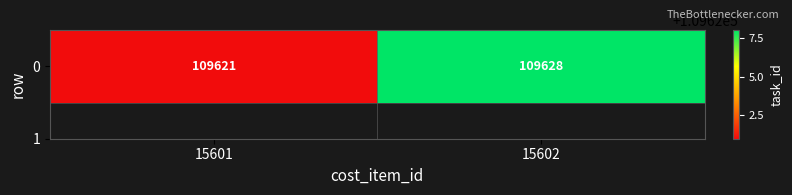

Reading left to right, what are all the values shown in this chart?

15601=109621	15602=109628